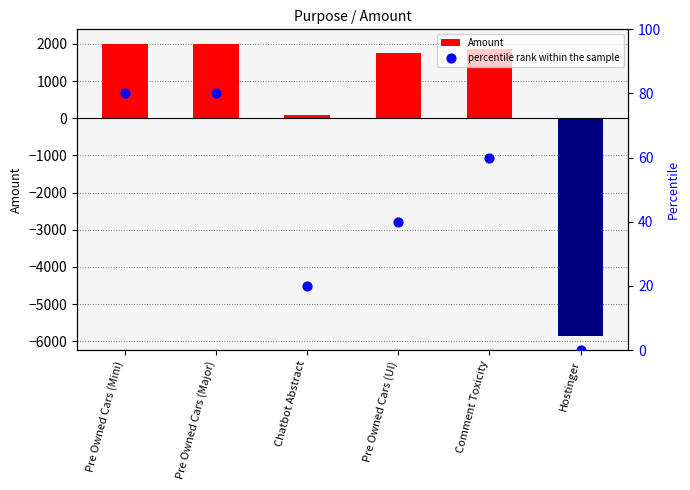

At which category is the sum across all series the highest?

Pre Owned Cars (Mini)